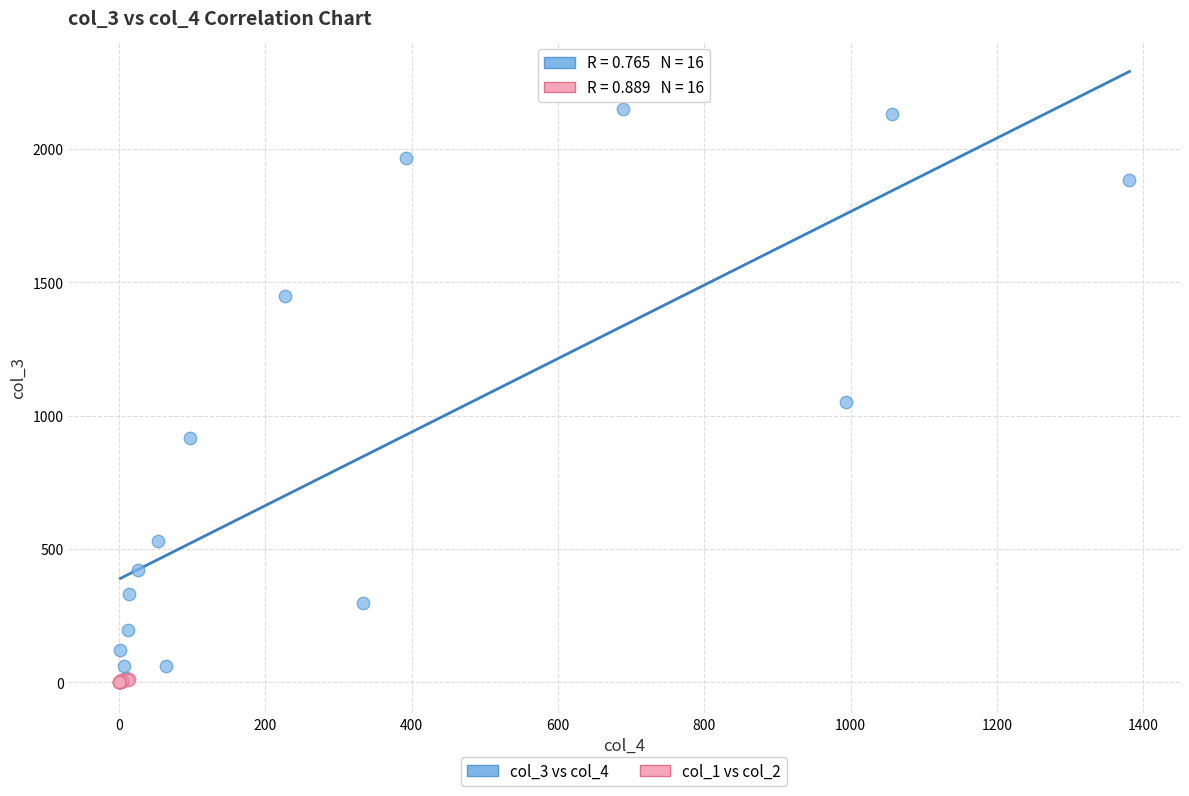

Which series has the widest spread of Y values?

col_3 vs col_4